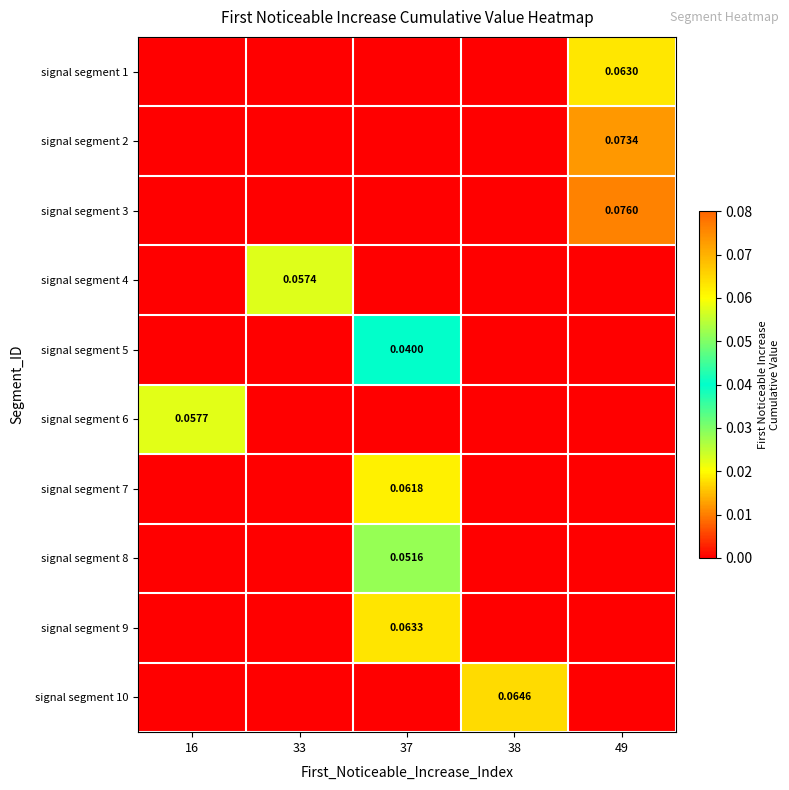

Rank the series at 33 from lowest to highest value.

signal segment 1, signal segment 2, signal segment 3, signal segment 5, signal segment 6, signal segment 7, signal segment 8, signal segment 9, signal segment 10, signal segment 4